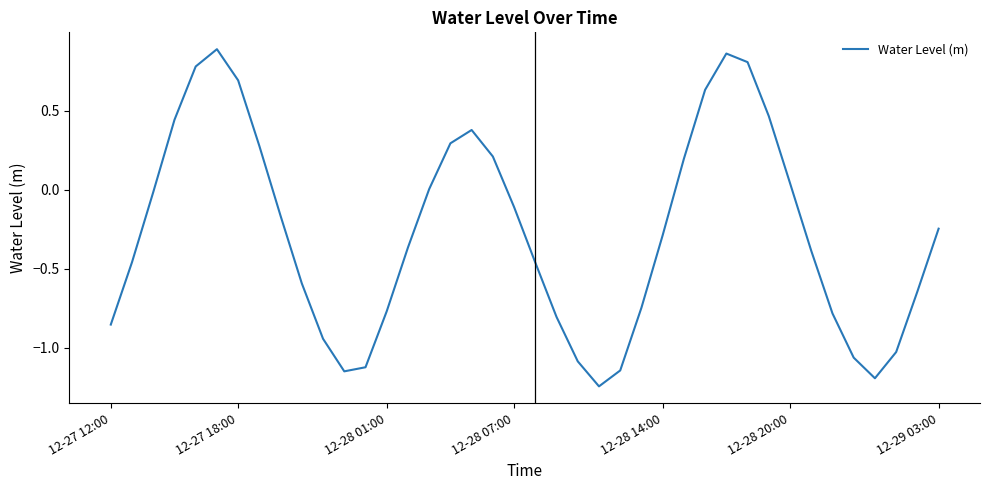

What is the difference between the maximum and minimum values?

2.1